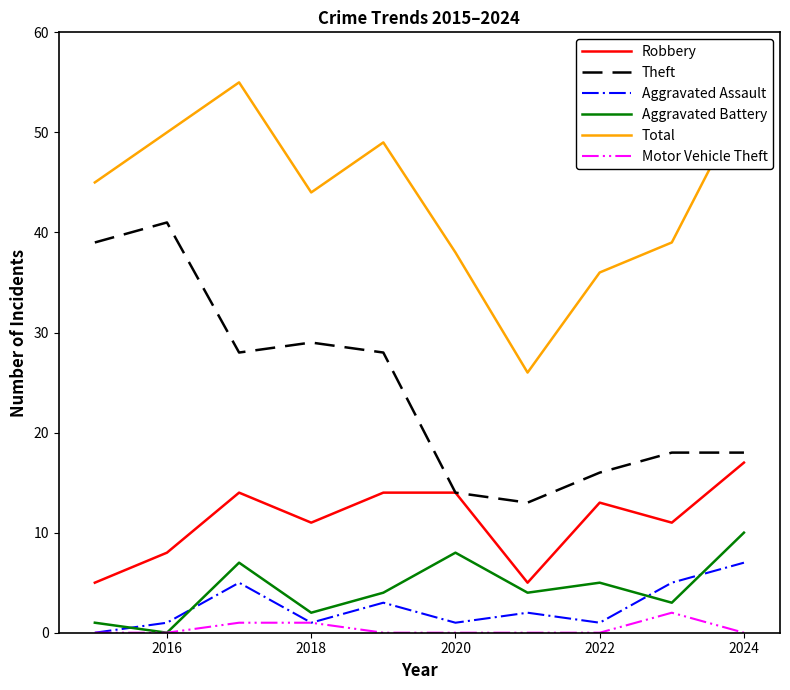

Does the chart display data point markers on the line(s)?

No